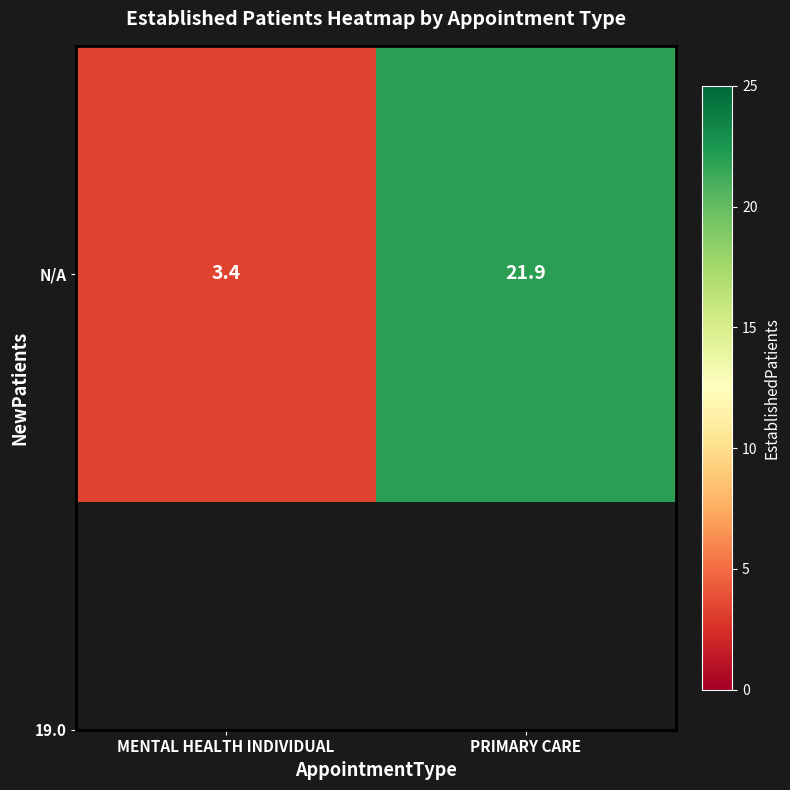

Rank the categories by value from lowest to highest.

MENTAL HEALTH INDIVIDUAL, PRIMARY CARE